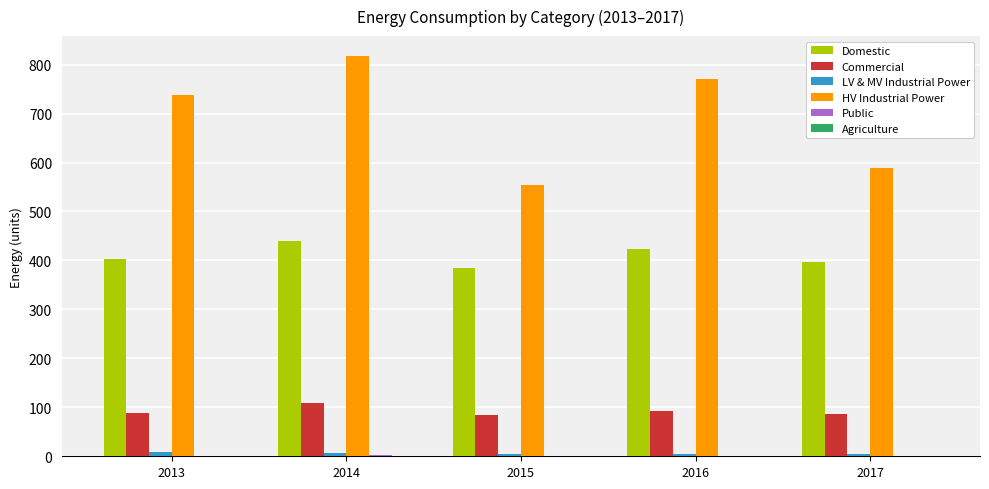

Which series changed the most between 2016 and 2017?

HV Industrial Power